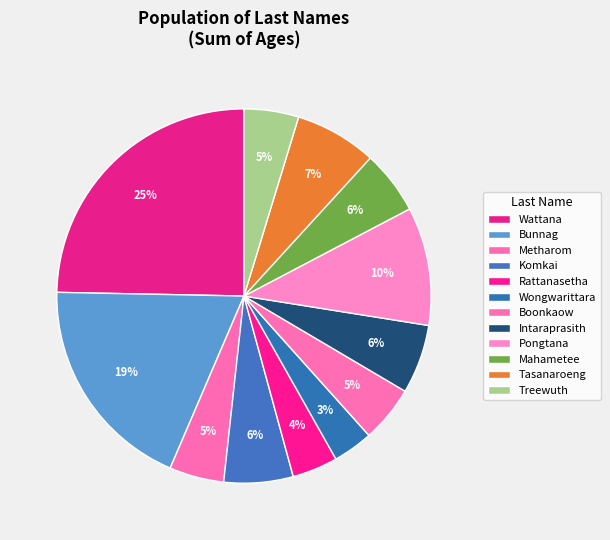

What is the largest slice in the pie chart?

Wattana